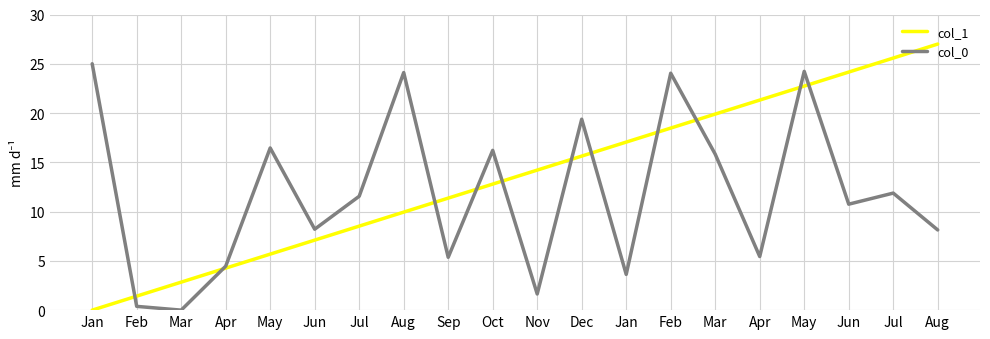

What are all the series names shown in the legend?

col_1, col_0